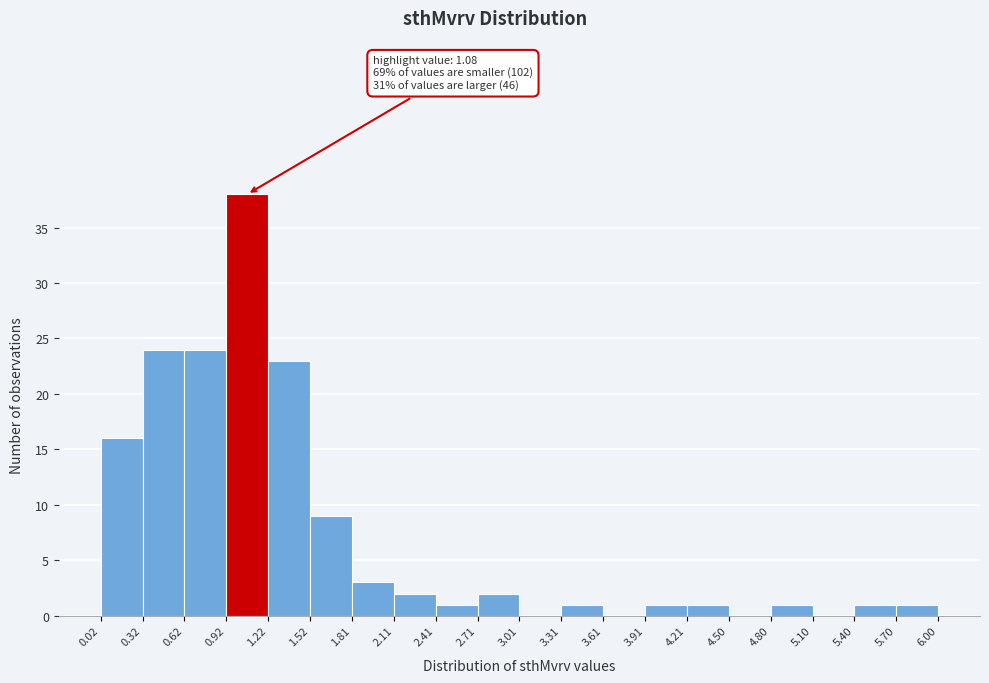

Over which range of the x-axis is the bar tallest?

0.92 to 1.22